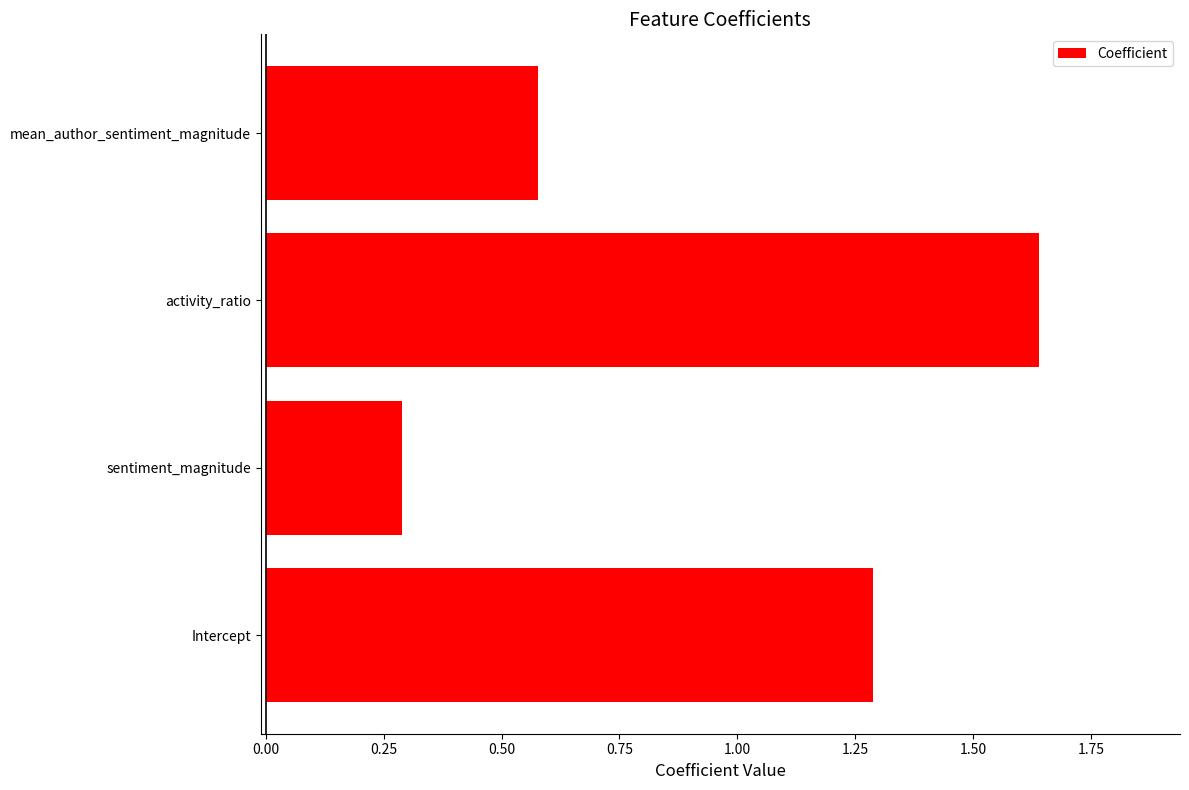

Which category has the lowest value across all series?

sentiment_magnitude